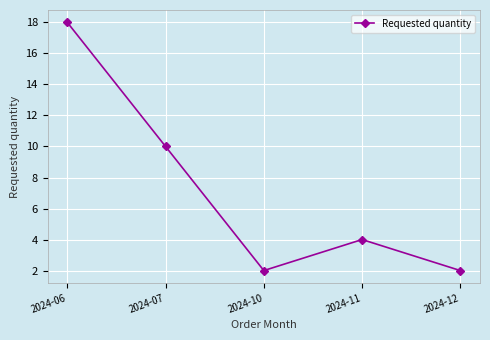

How many data points are less than 4?

2